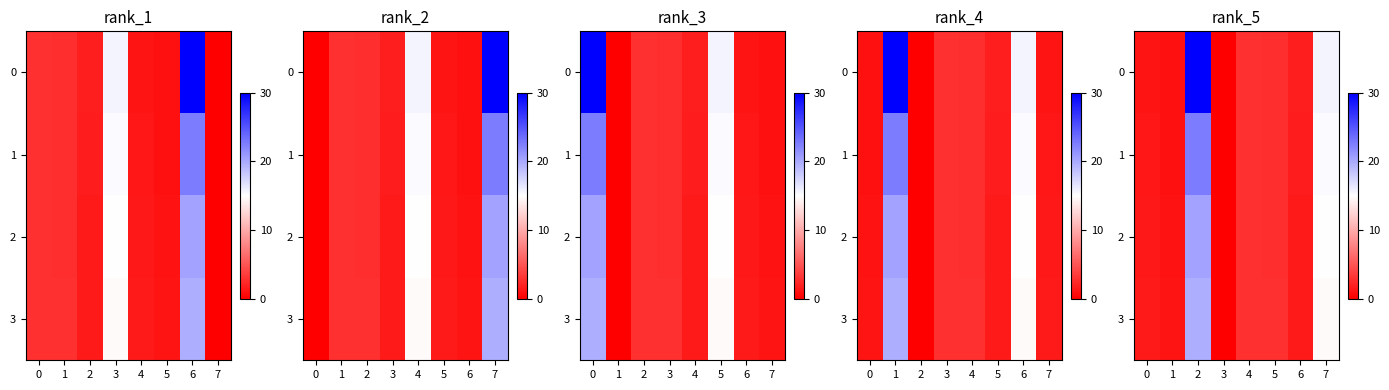

At how many categories does at least one series exceed 13?

2